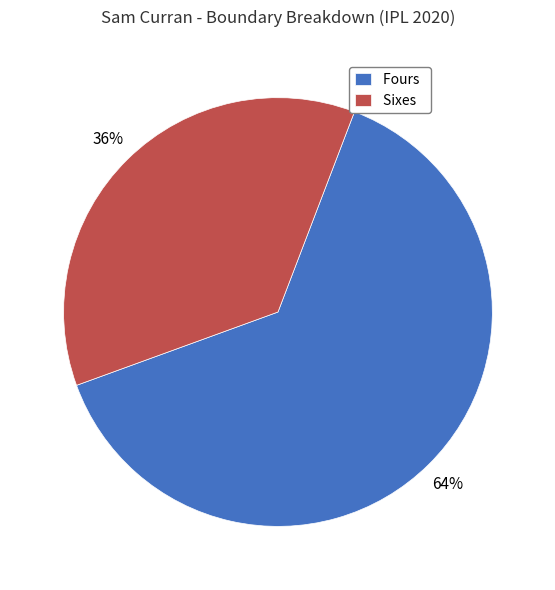

The Fours slice represents 52% of the pie. True or false?

False